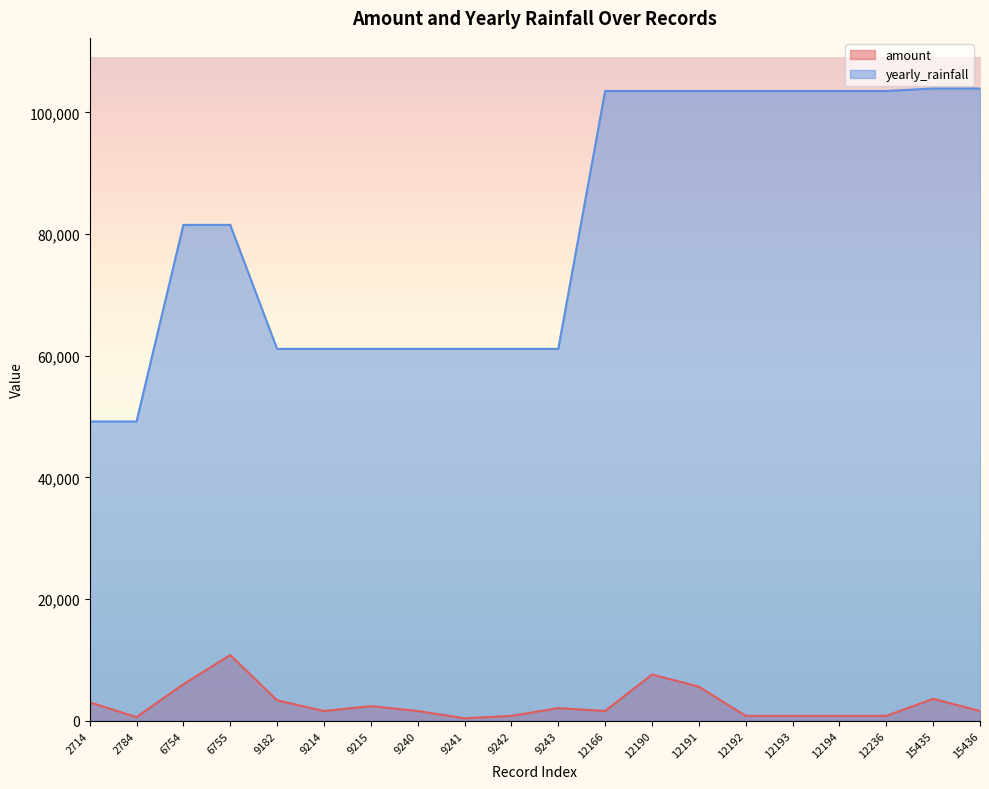

What value does the amount series have at 9241?

400.0